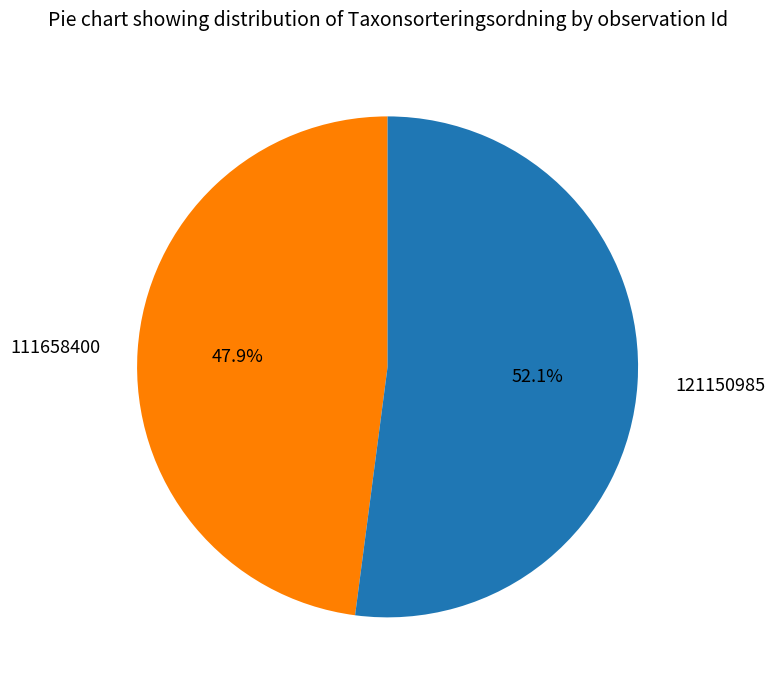

To the nearest percent, what percentage of the pie is 121150985?

52%